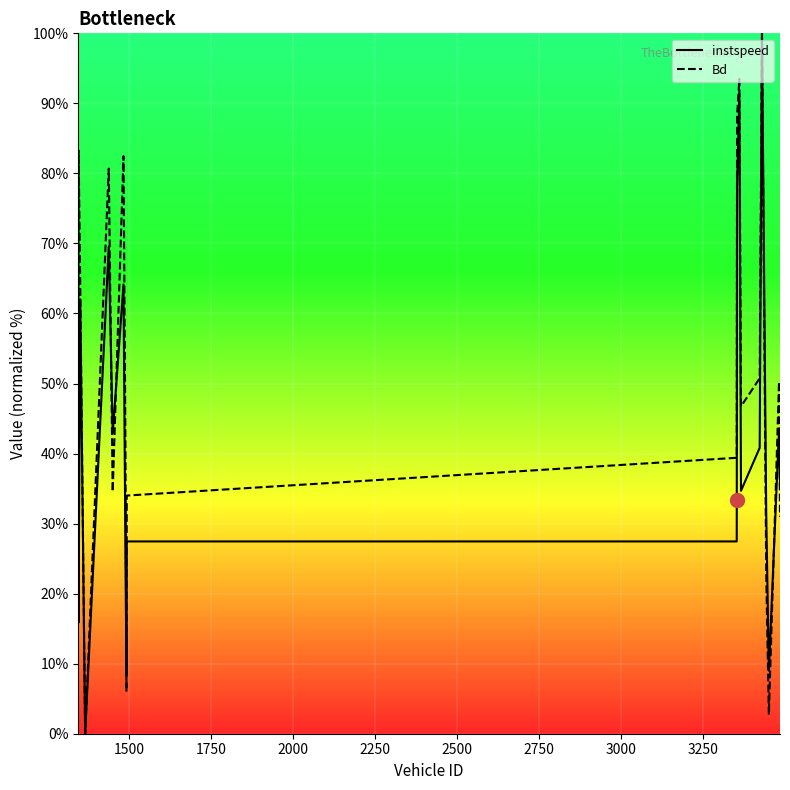

What is the maximum value shown in the chart?

100.0